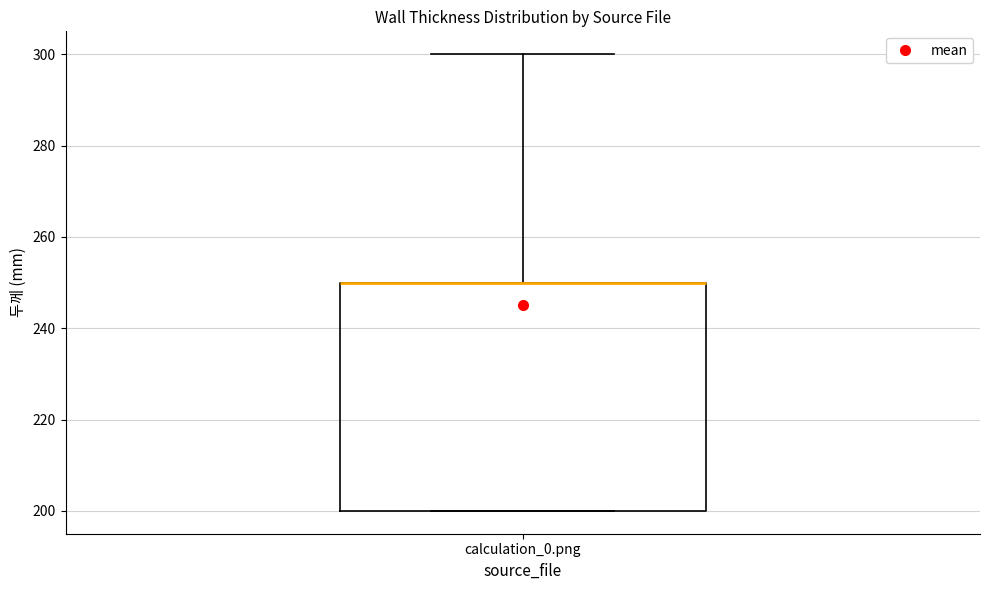

Transcribe this box plot: give where the median line is, the range the box spans, and where the two whiskers end, as read against the y-axis. The values are not printed on the chart, so give them approximately, as read against the axis.

median 250 (drawn on the box's upper edge), box 200 to 250, whiskers 200 to 300